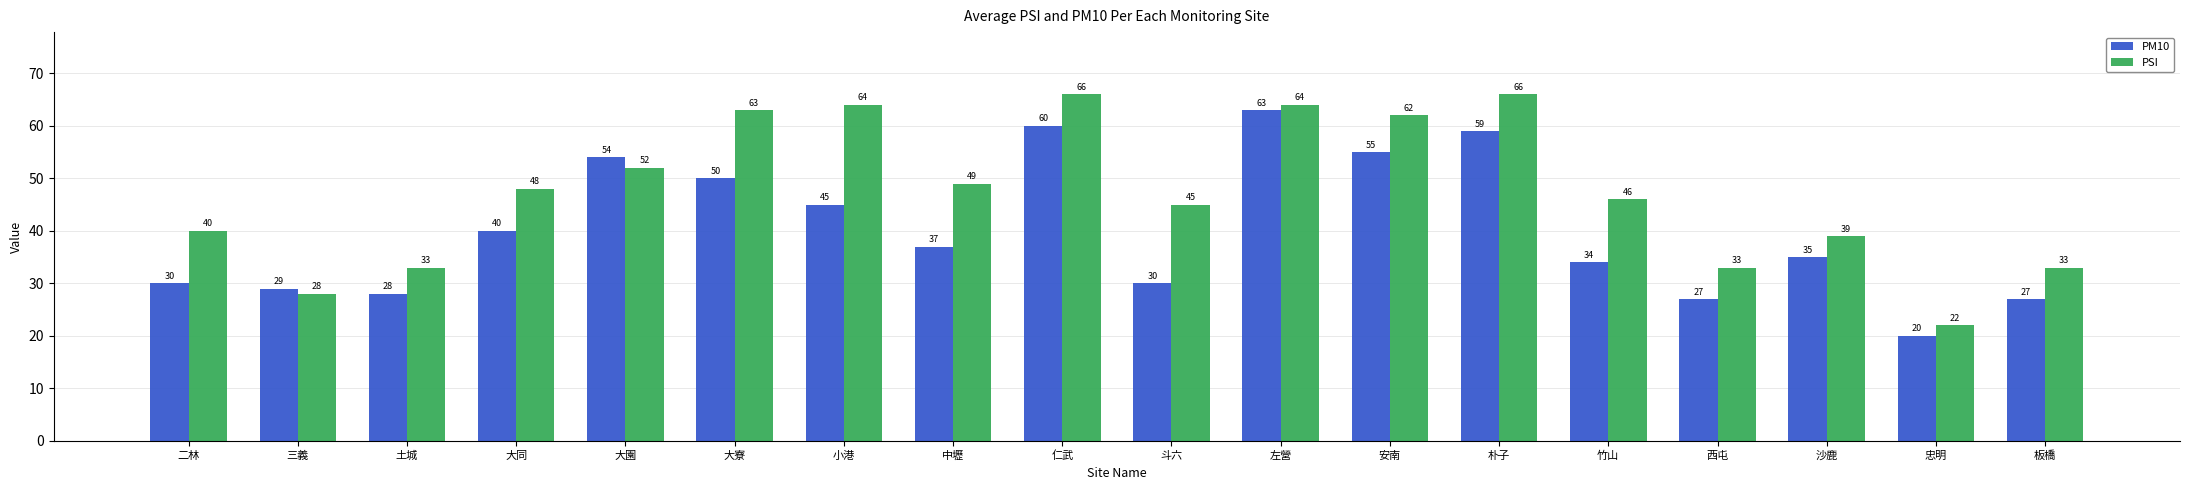

Which series has the widest spread of values?

PSI